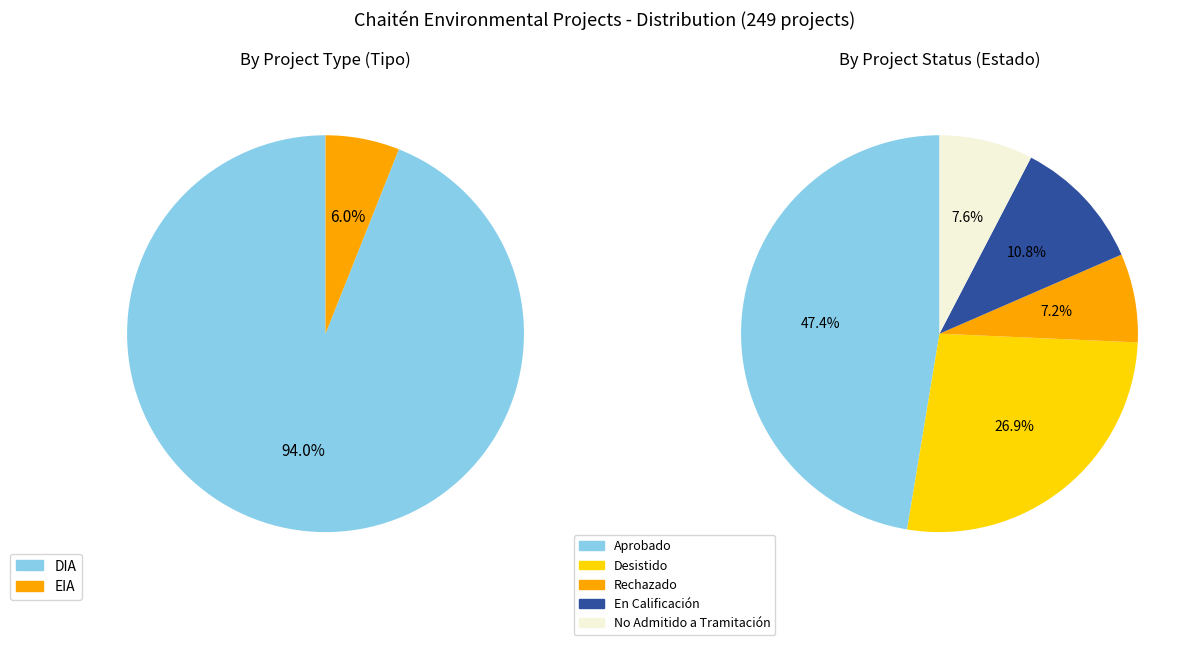

Which has a higher value, EIA or DIA?

DIA